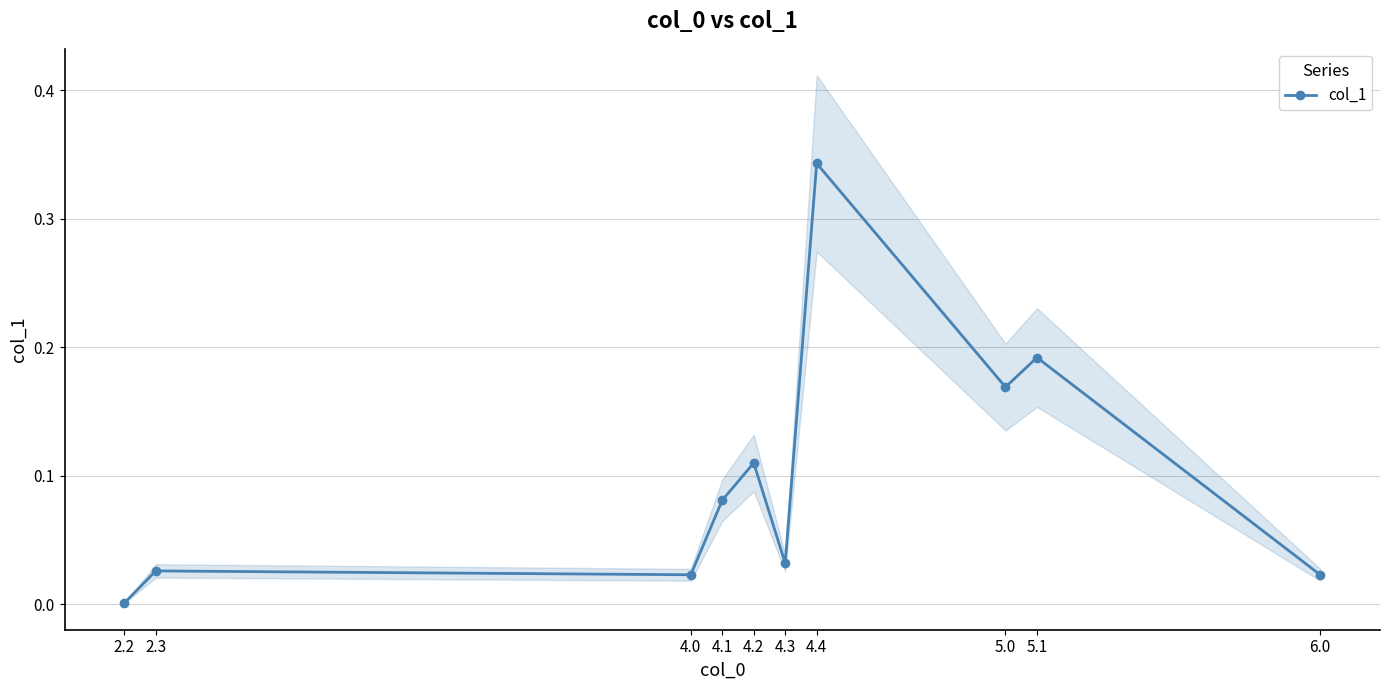

Is this an area chart (filled region under the line)?

No